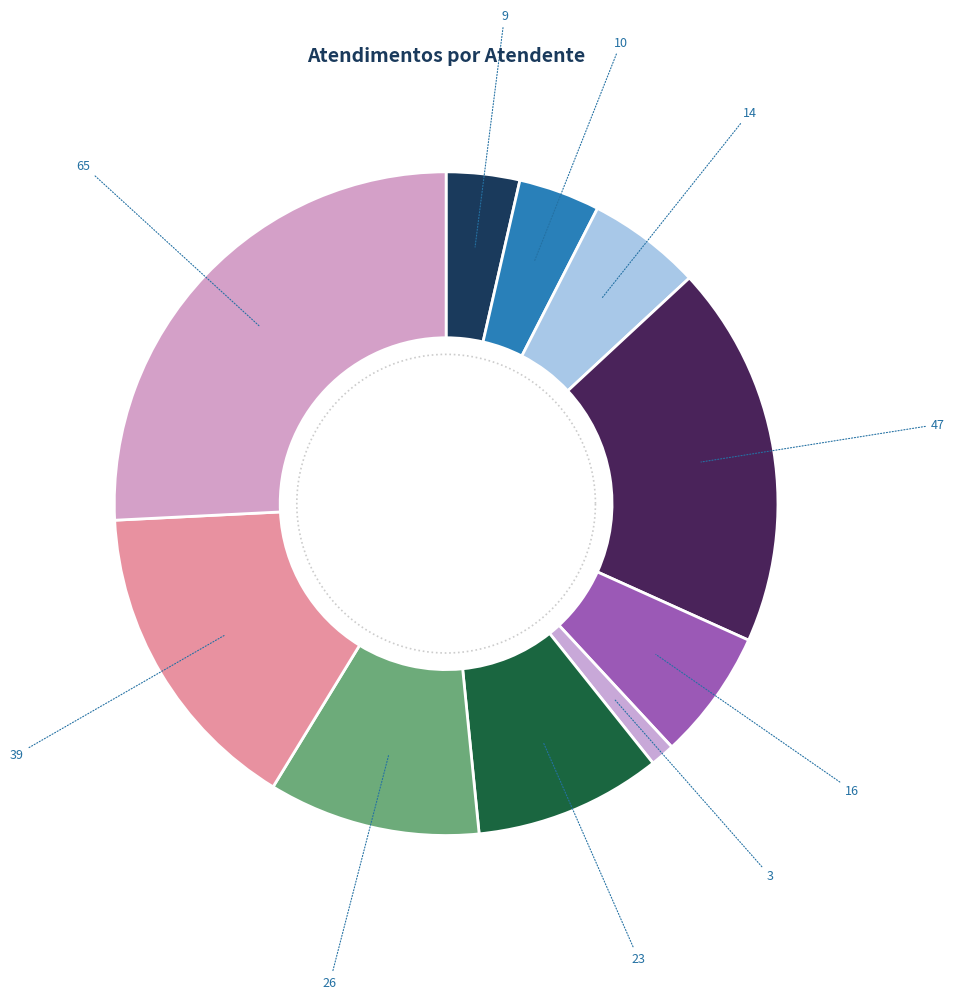

To the nearest percent, what is the combined percentage of Daniele Aparecida dos Santos and Jean Lucas Ferreira?

9%